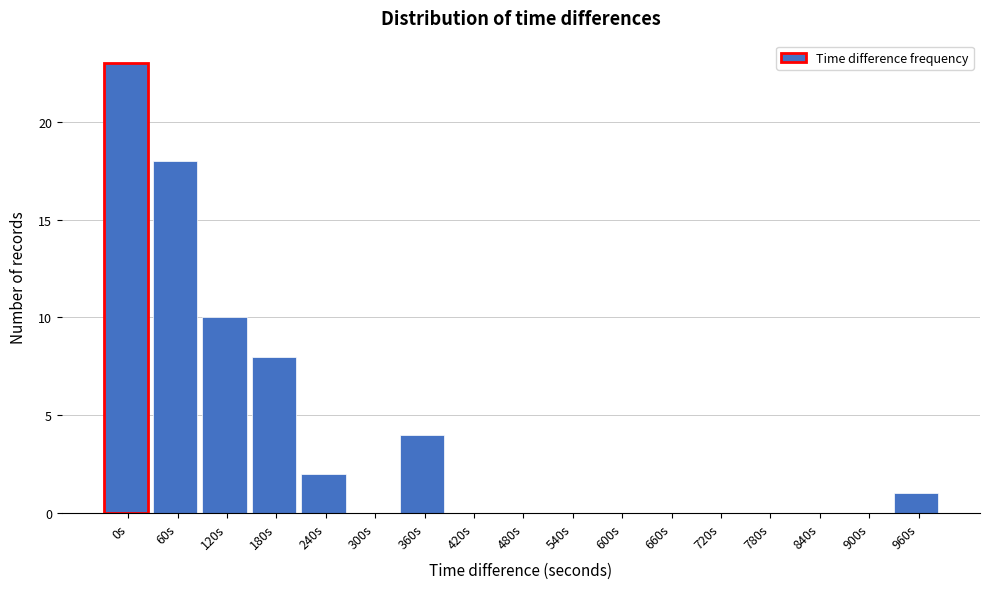

Reading left to right, what are all the values shown in this chart?

0s=23	60s=18	120s=10	180s=8	240s=2	300s=0	360s=4	420s=0	480s=0	540s=0	600s=0	660s=0	720s=0	780s=0	840s=0	900s=0	960s=1